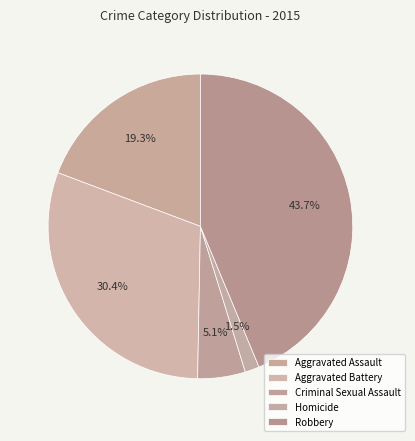

How many segments does this pie chart have?

5